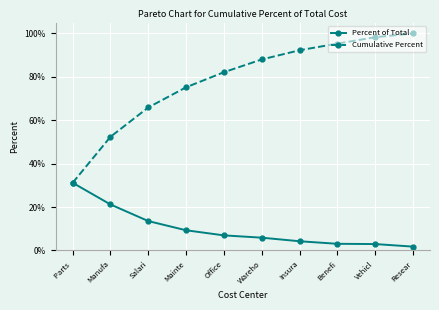

Rank the series at Benefi from highest to lowest value.

Cumulative Percent, Percent of Total